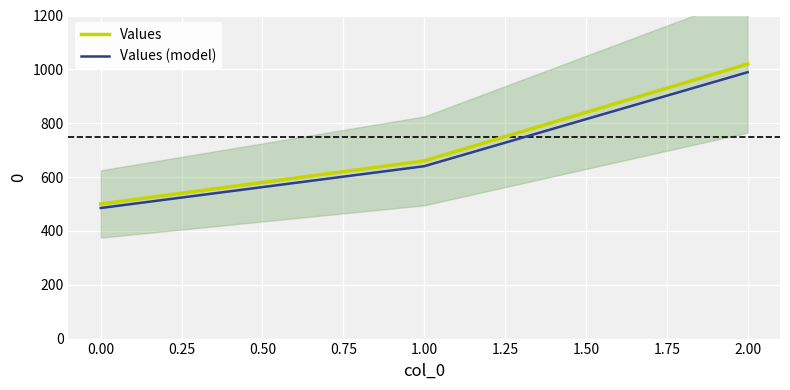

The value of Values (model) at 2.00 is 989.4. True or false?

True